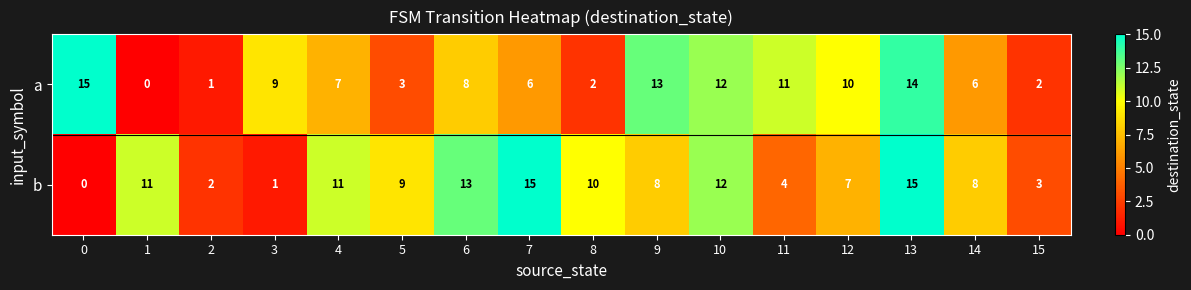

Rank the series by their average value, from highest to lowest.

b, a